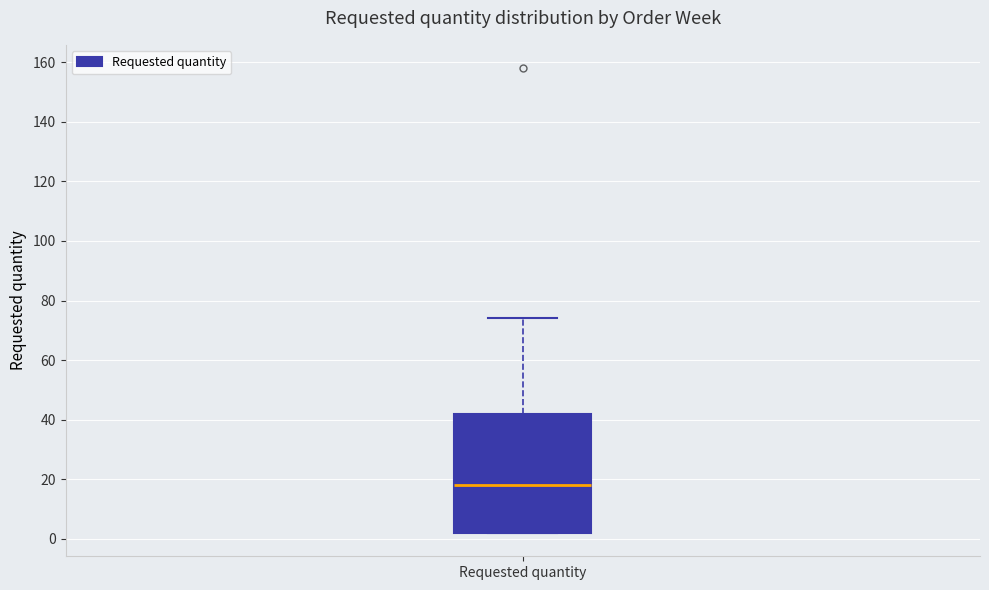

Where does the median line of the box for Requested quantity sit on the y-axis? The values are not printed on the chart, so give them approximately, as read against the axis.

18